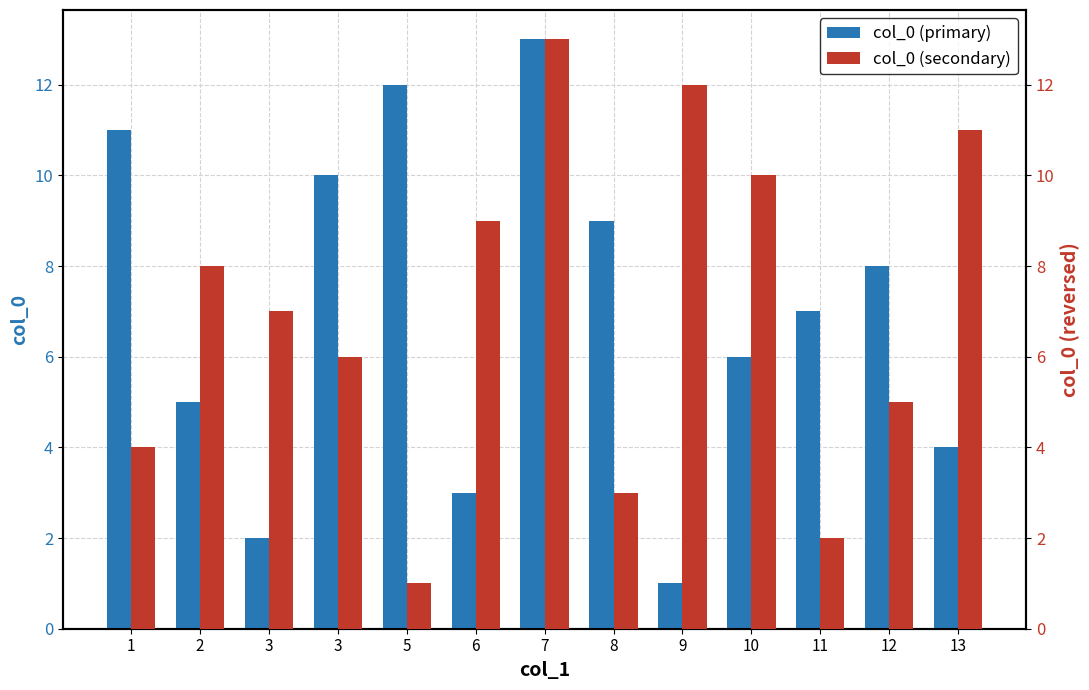

Between 3 and 9, which series saw the biggest shift?

col_0 (secondary)